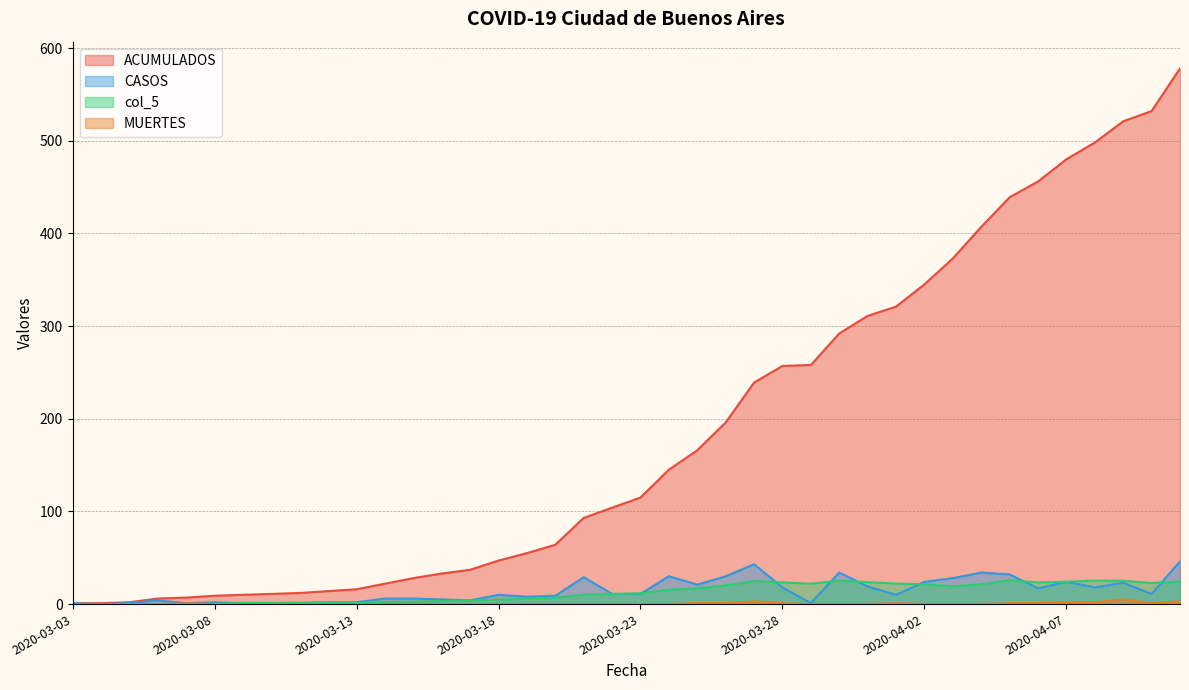

True or false: col_5 and ACUMULADOS intersect in this chart.

False